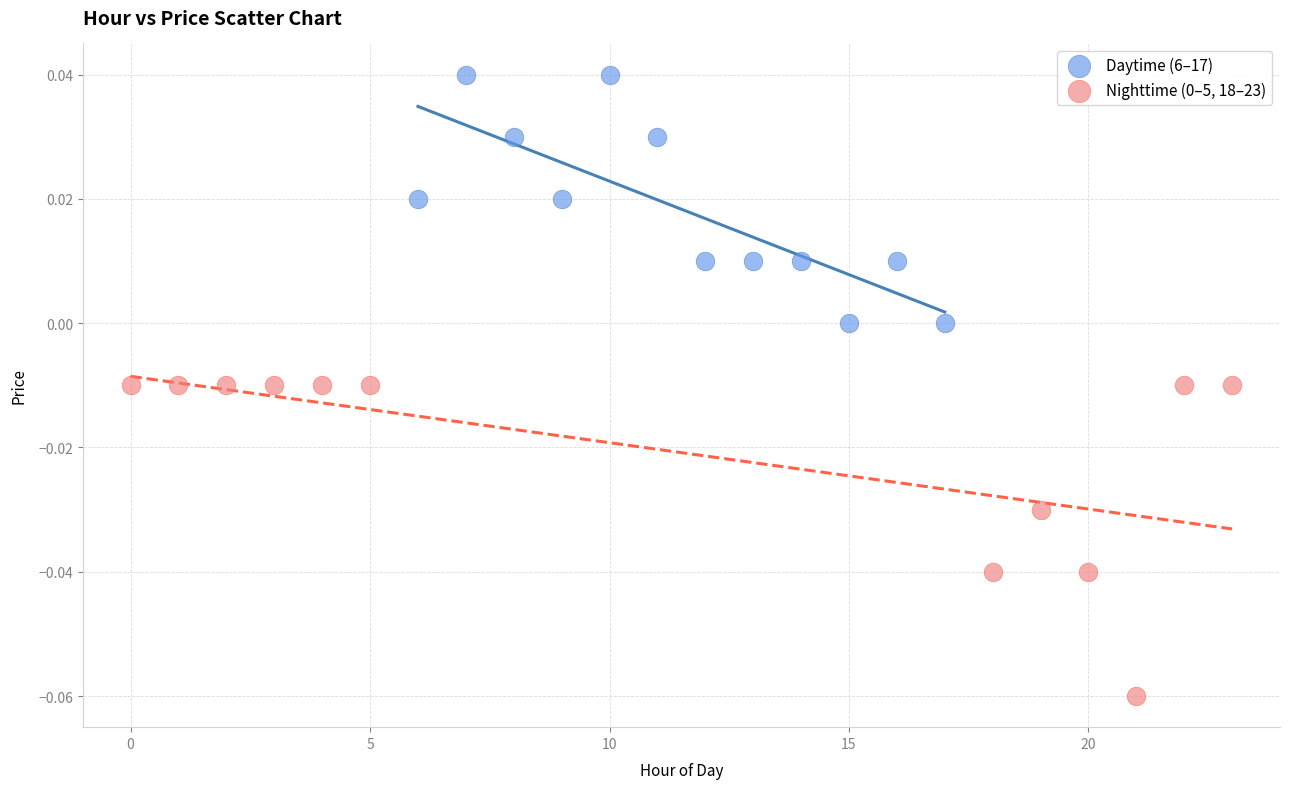

Which series contains the highest Y value?

Daytime (6–17)